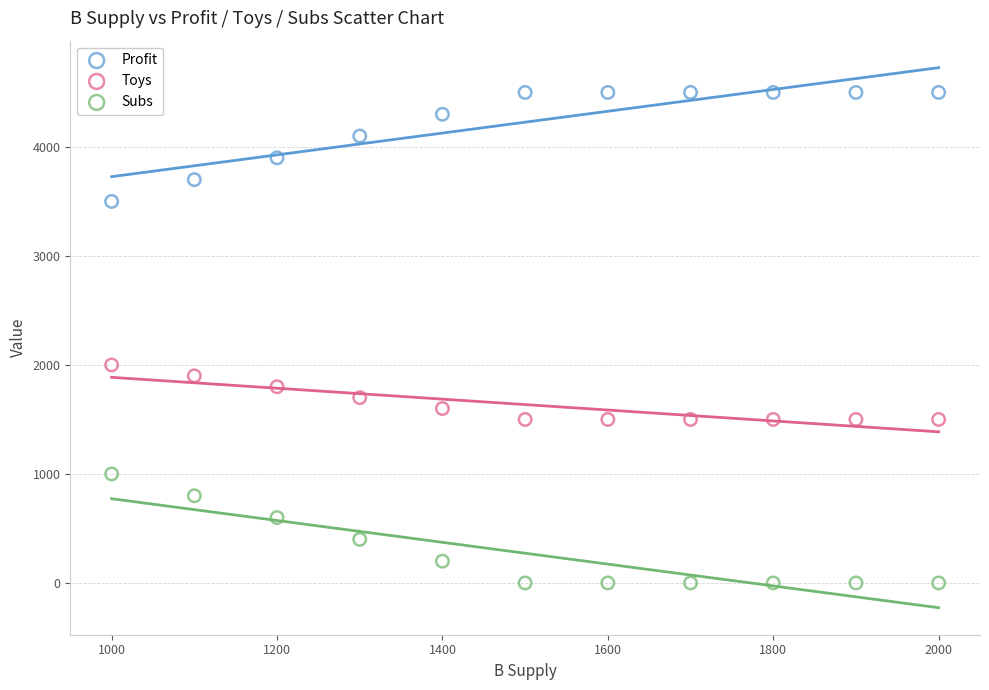

Across all data points, what is the range of Y values (max minus min)?

4500